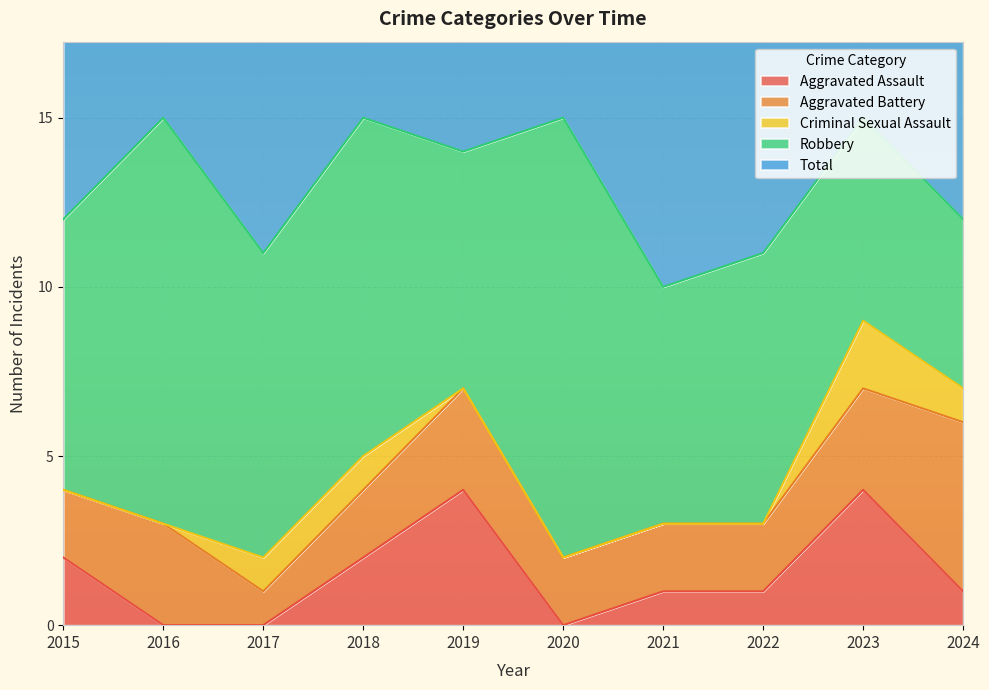

What value does the Aggravated Assault series have at 2024?

1